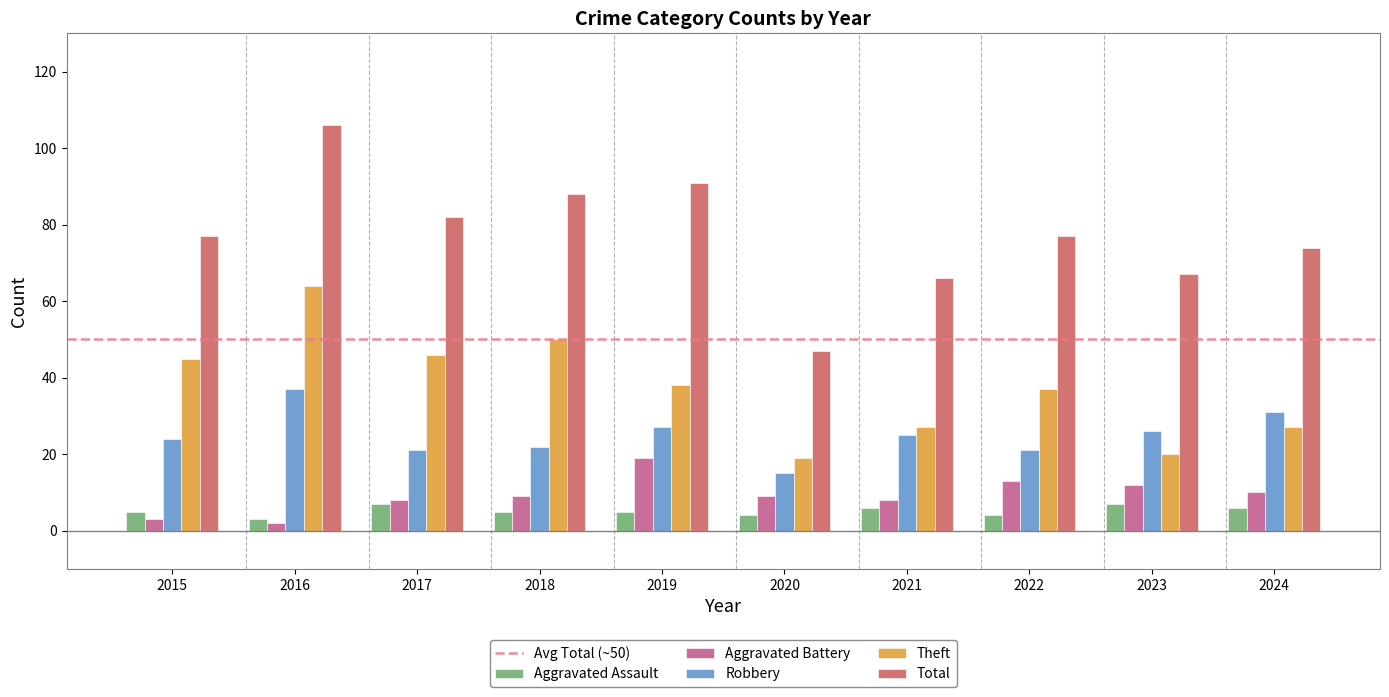

What is the greatest value displayed?

106